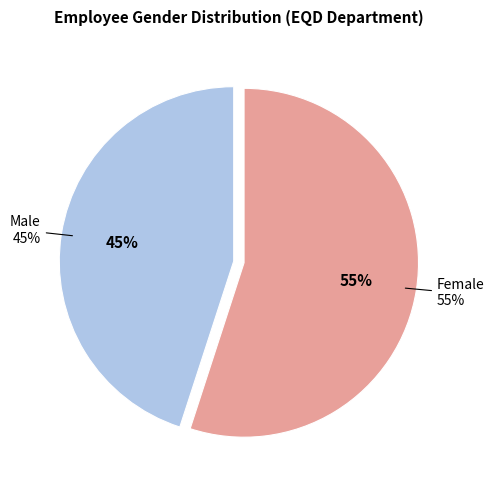

To the nearest percent, what is the difference between the largest and smallest slice percentages?

10%